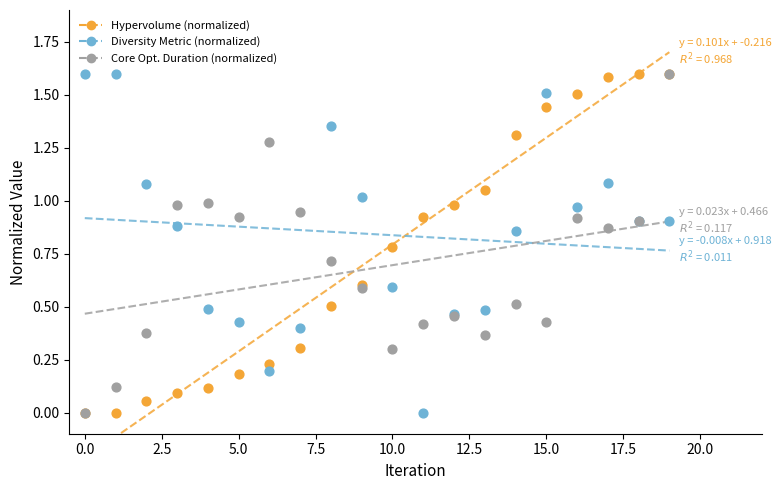

What are all the series names shown in the legend?

Hypervolume (normalized), Diversity Metric (normalized), Core Opt. Duration (normalized)